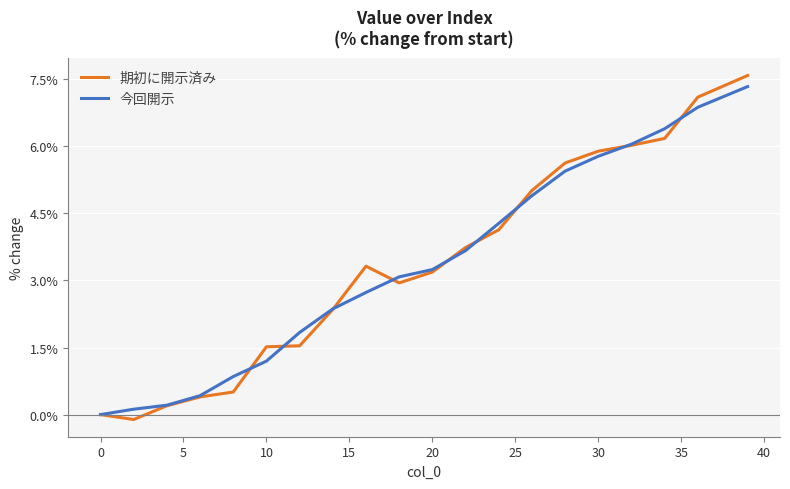

What is the lowest value of the 期初に開示済み series?

-0.1